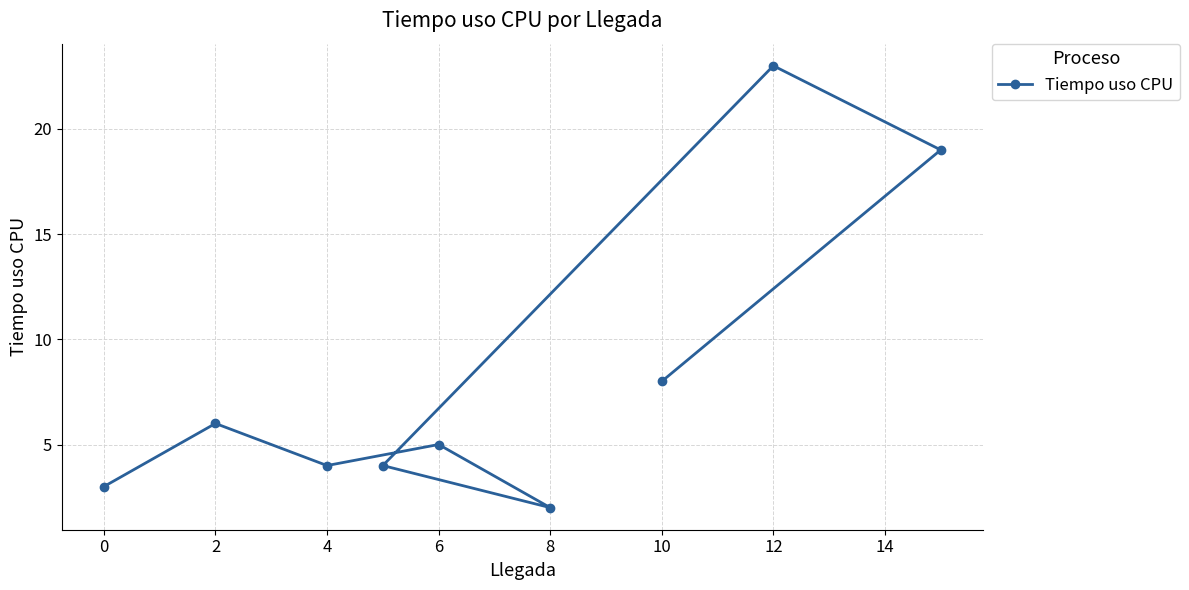

Approximately how many times larger is the value at 2 compared to 12?

0.3